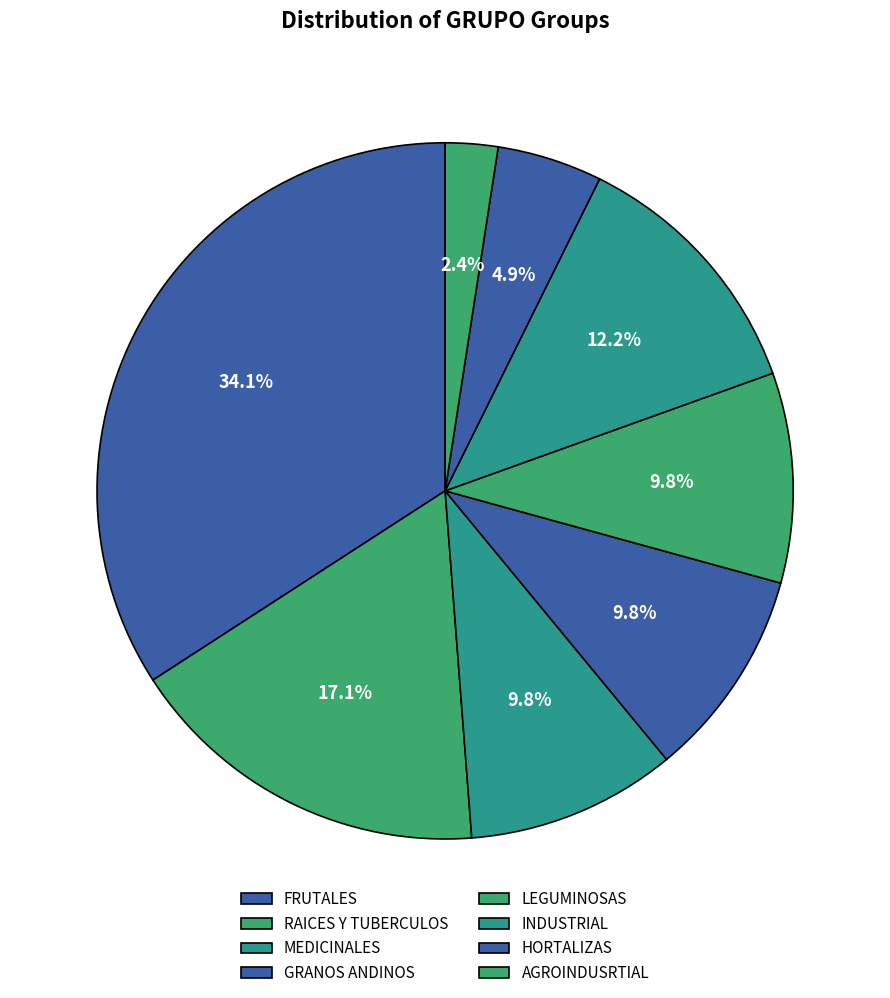

To the nearest percent, what portion does AGROINDUSRTIAL represent?

2%